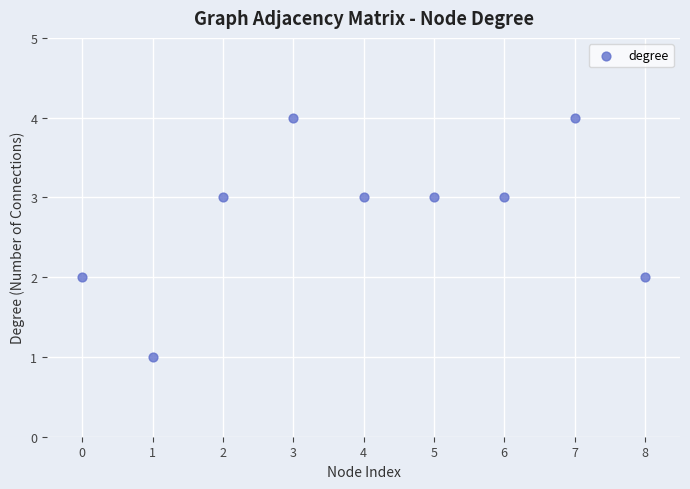

What is the range of Y values (max minus min)?

3